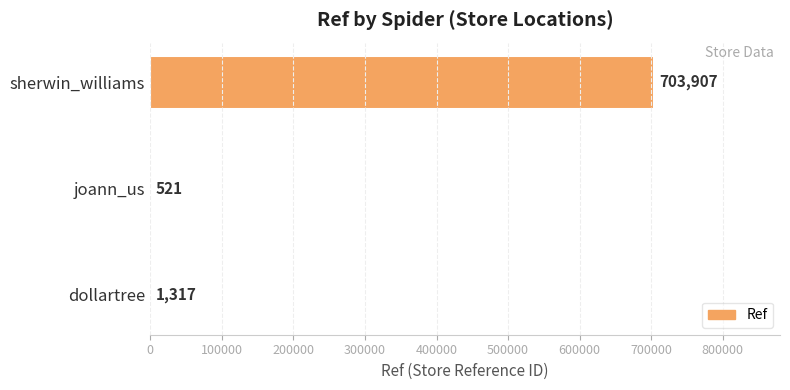

At which label is the value closest to 352214?

dollartree